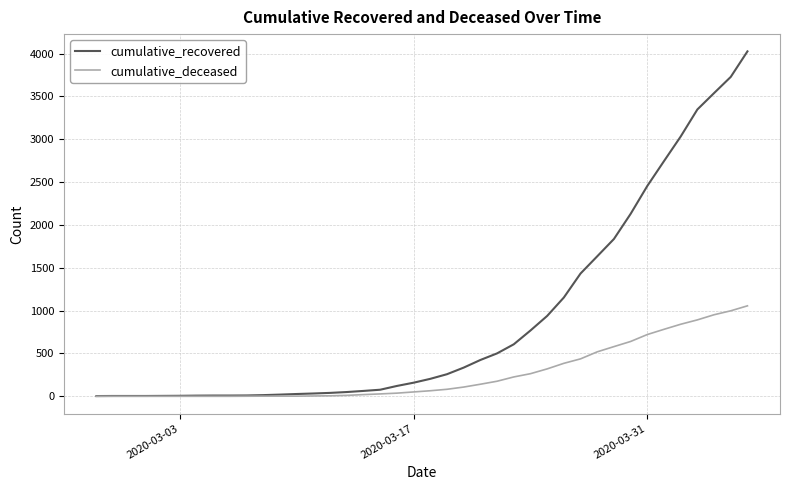

What is the greatest value displayed?

4026